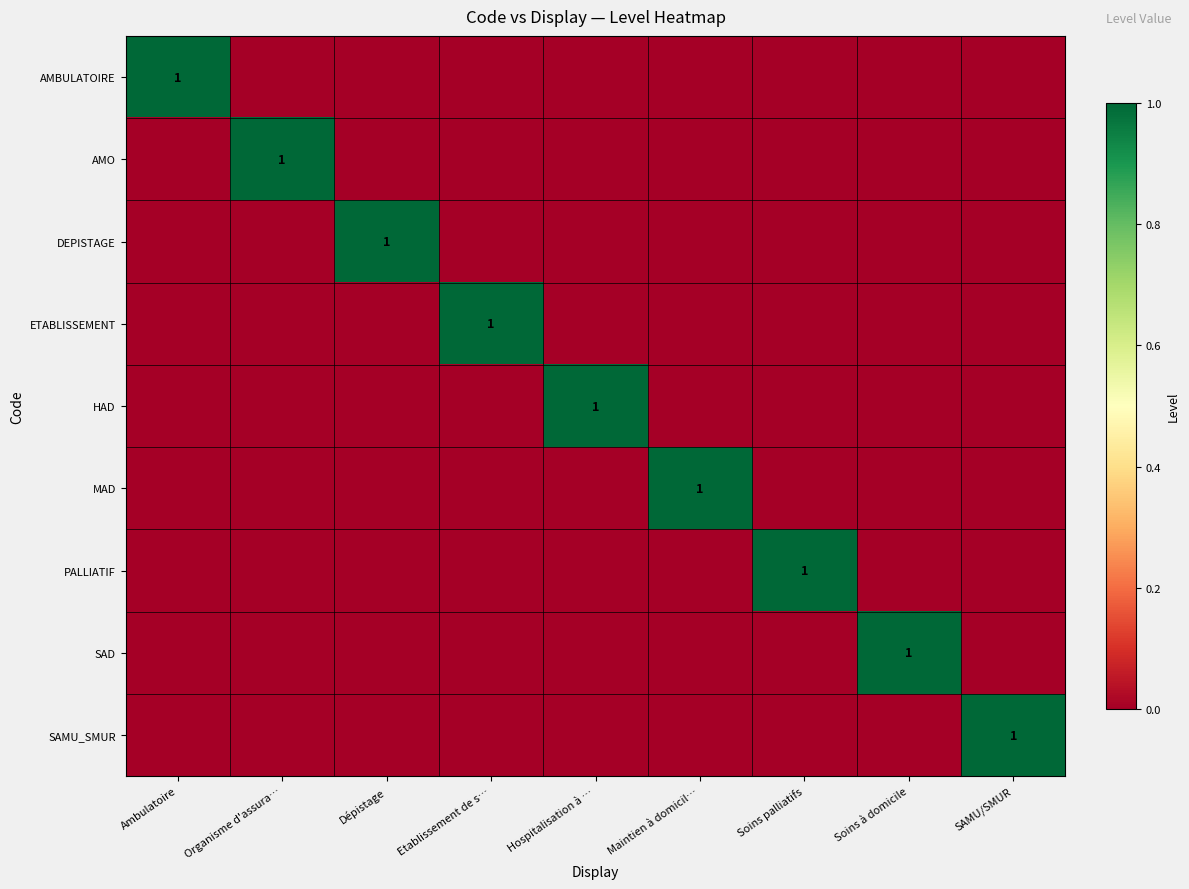

Is it true that MAD equals 1 at Maintien à domicil…?

True